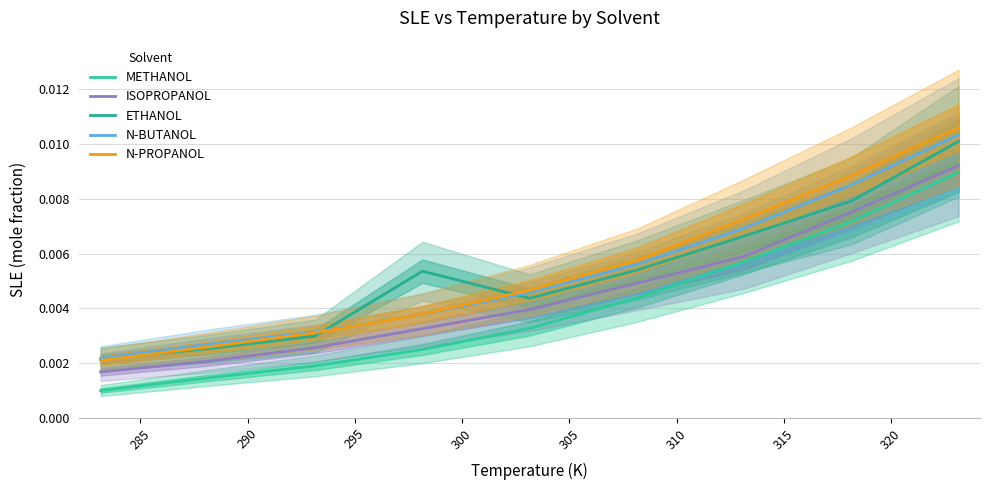

Is the value of N-PROPANOL at 300 greater than the value of ISOPROPANOL at 290?

Yes